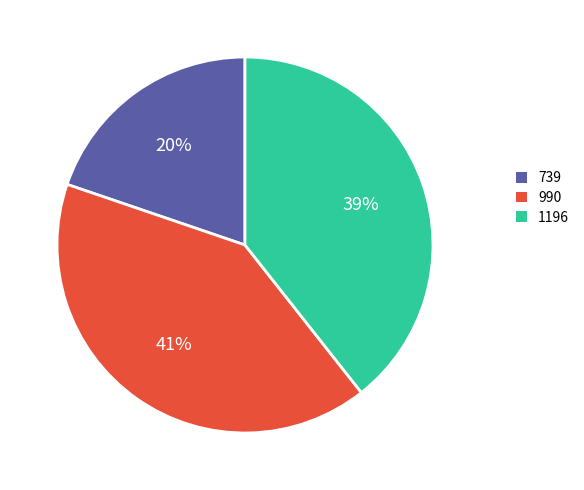

How many slices are in this pie chart?

3